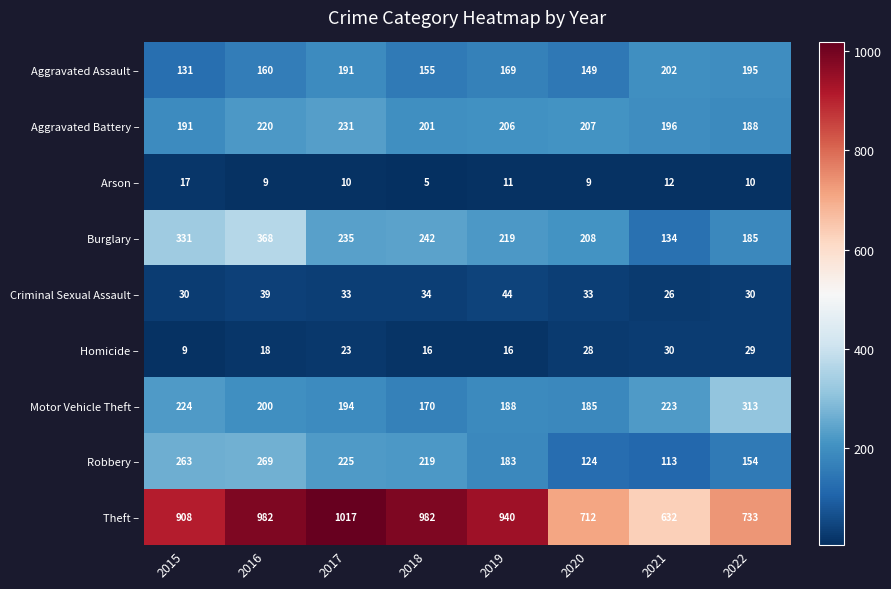

How many values in the Aggravated Battery – series are below 206?

4